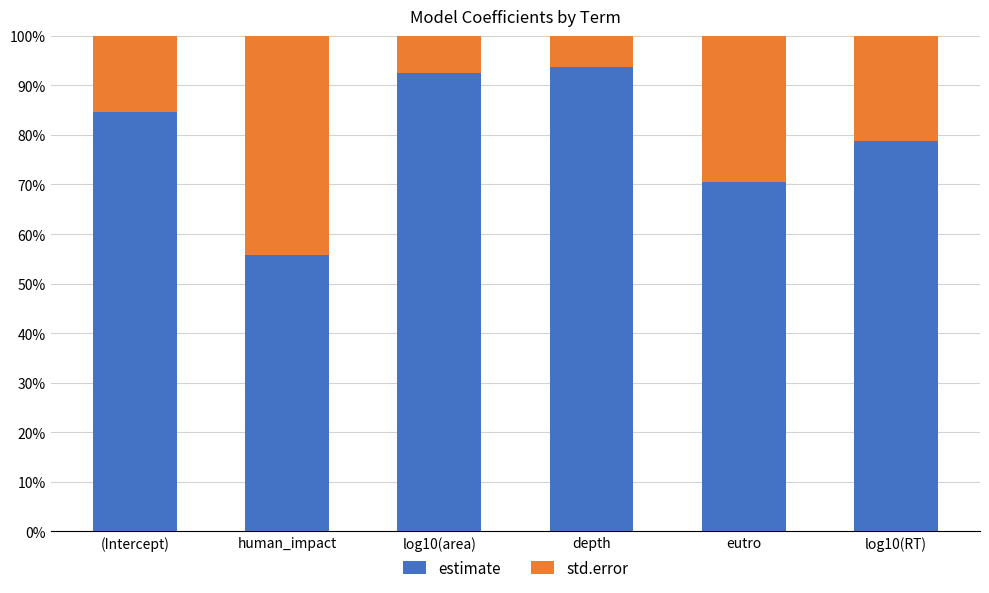

What is the average value of the estimate series?

79.3